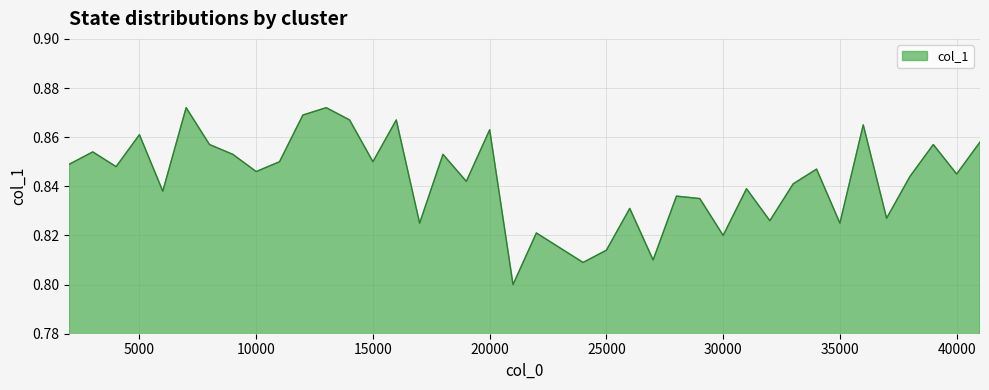

How many values are between 0 and 1?

40